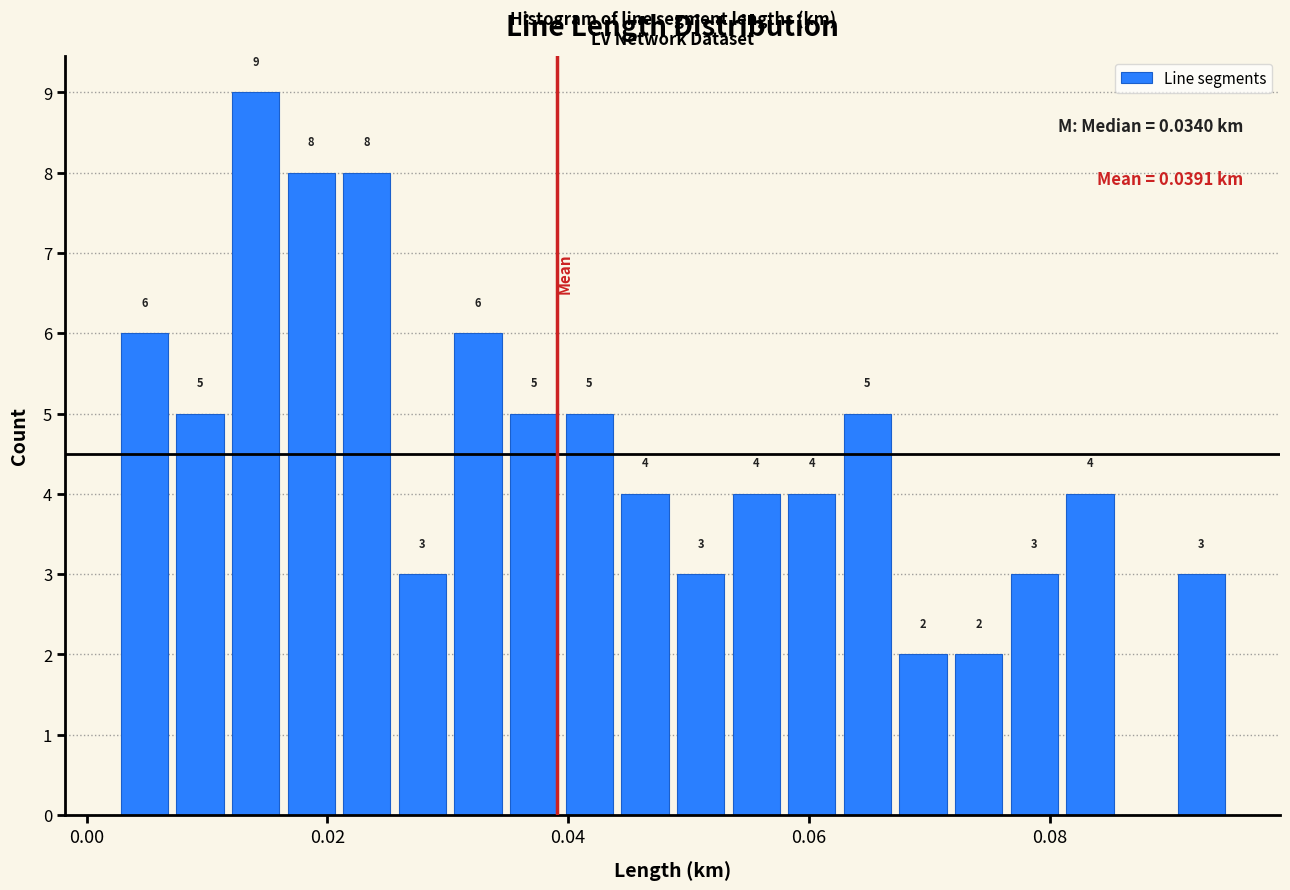

Around what value on the x-axis is the tallest bar? Give the approximate position of its centre, as read against the axis.

0.014